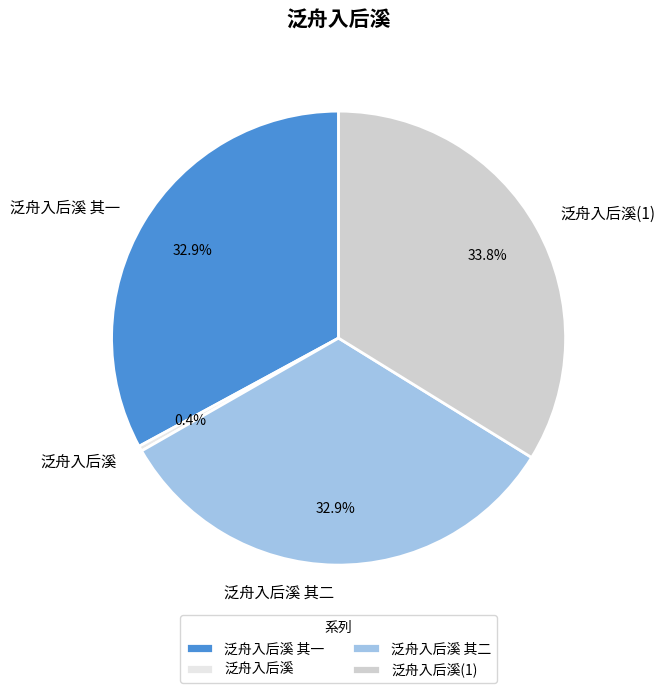

To the nearest percent, what is the combined percentage of 泛舟入后溪 and 泛舟入后溪 其一?

33%